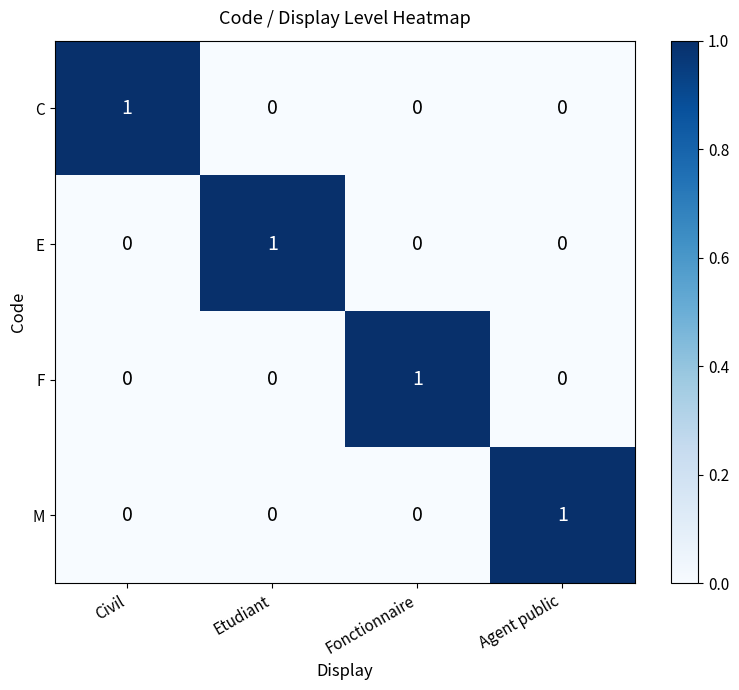

At how many categories does at least one series exceed 0?

4